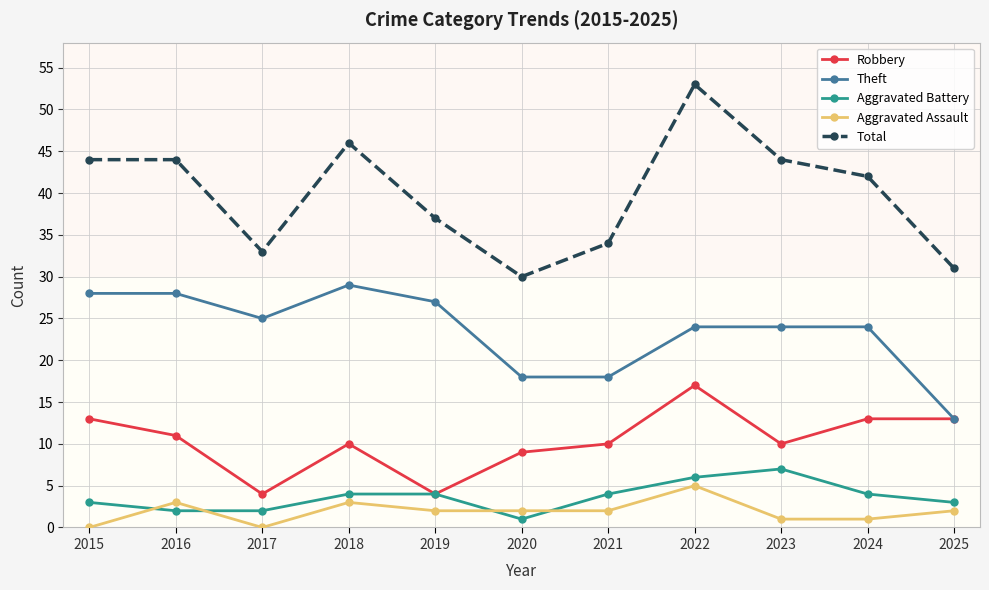

What is the minimum value for Theft?

13